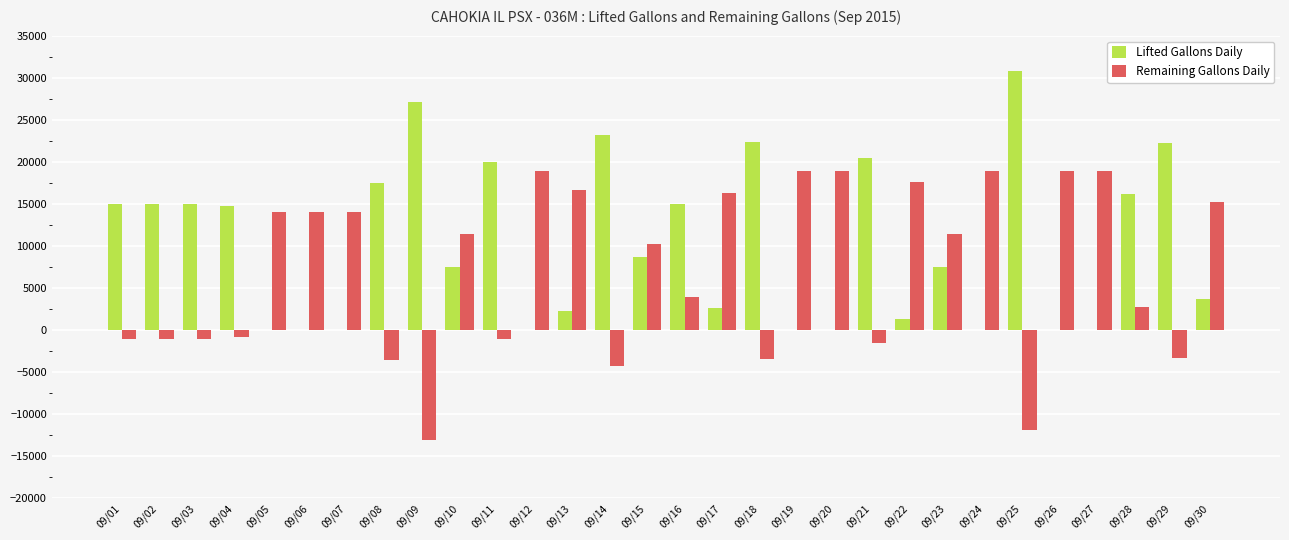

Is the value of Remaining Gallons Daily at 09/23 greater than the value of Lifted Gallons Daily at 09/05?

Yes